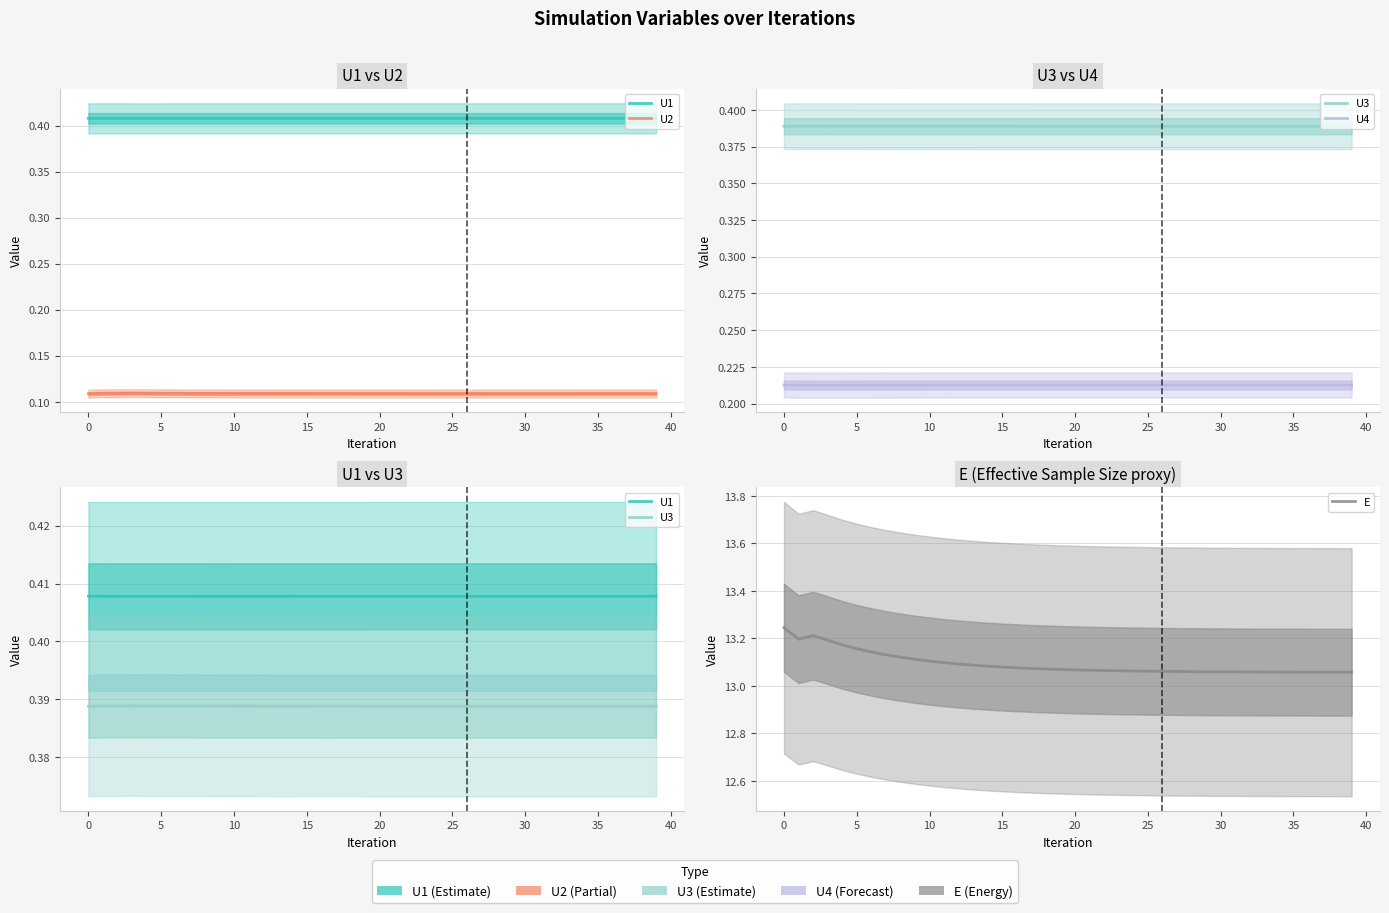

How many distinct data groups are displayed?

5